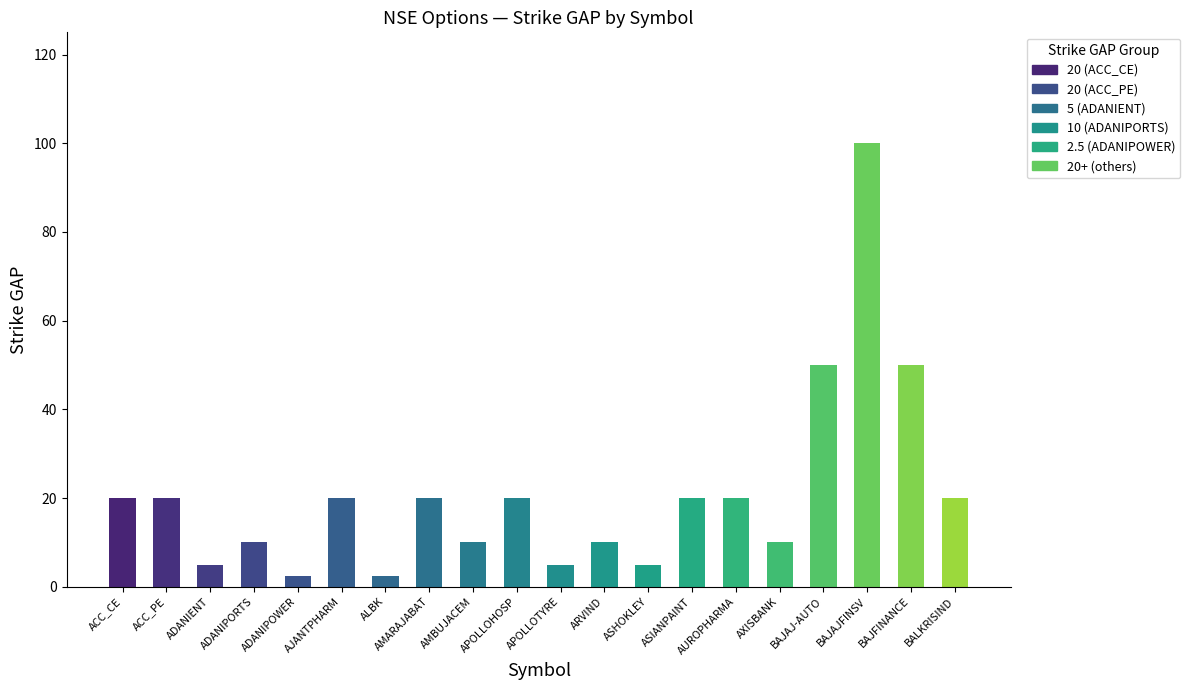

What is the minimum value shown in the chart?

2.5